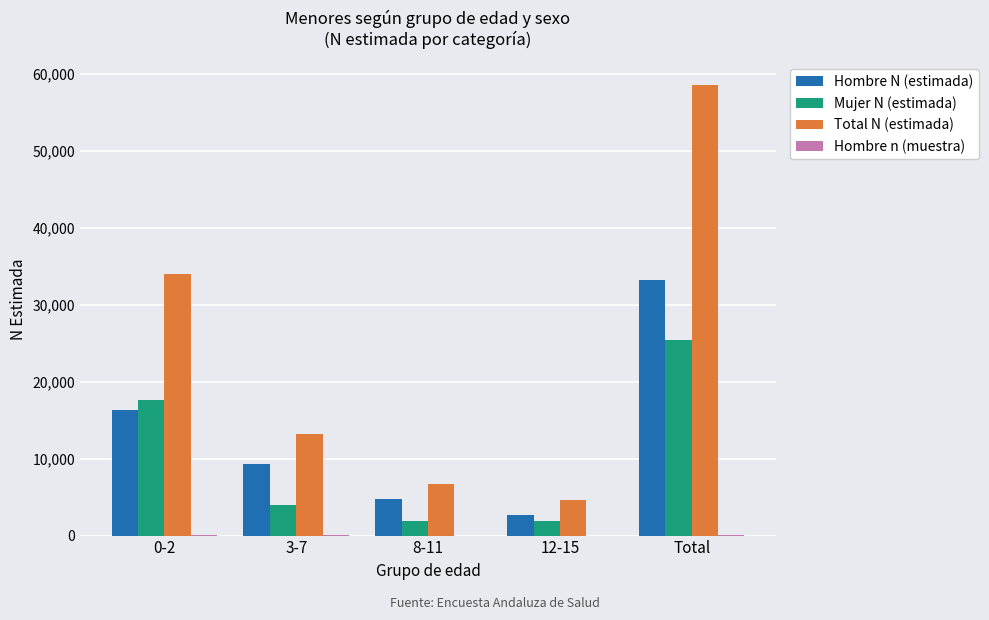

Where does the Total N (estimada) series first go above 13250?

0-2